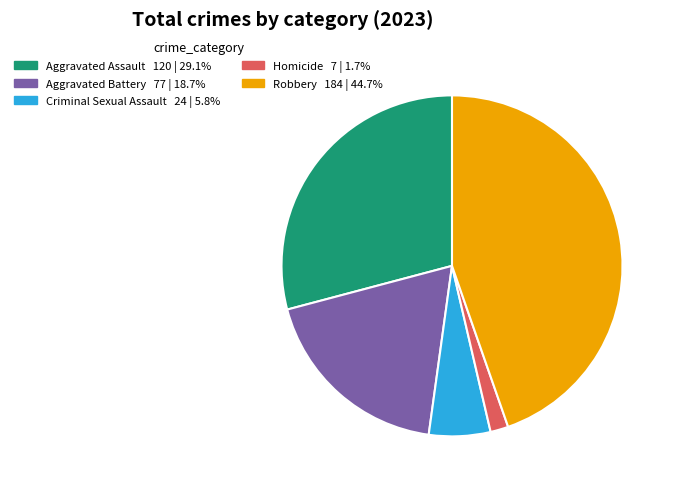

Is there any slice that represents more than half of the pie?

No